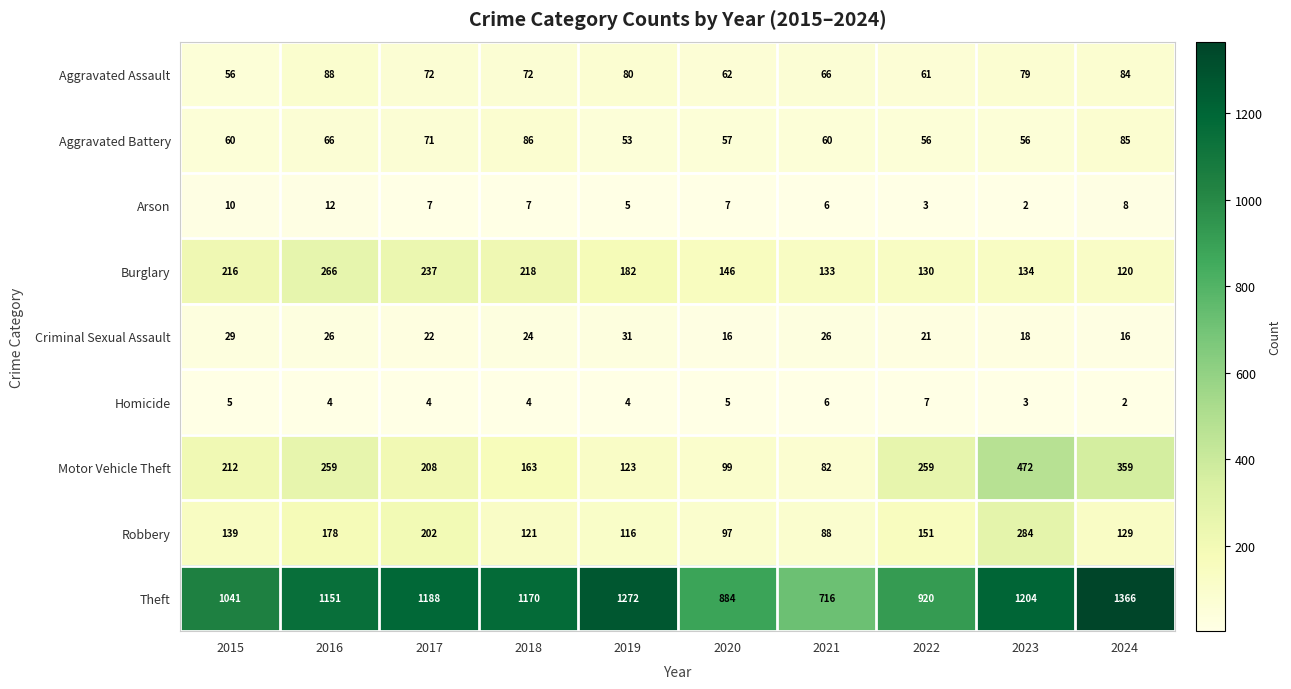

Which series changed the most between 2023 and 2024?

Theft